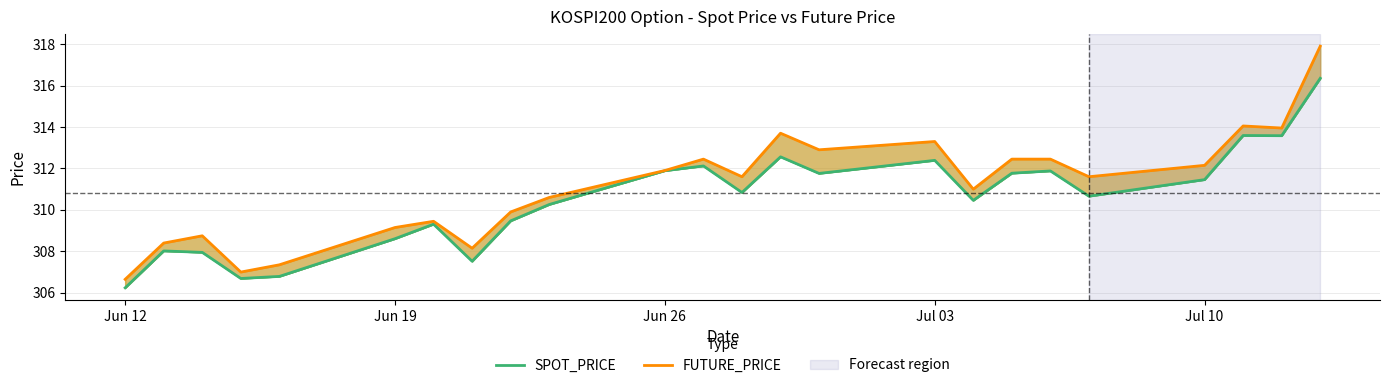

The SPOT_PRICE series shows 311.5 at Jul 10. True or false?

True